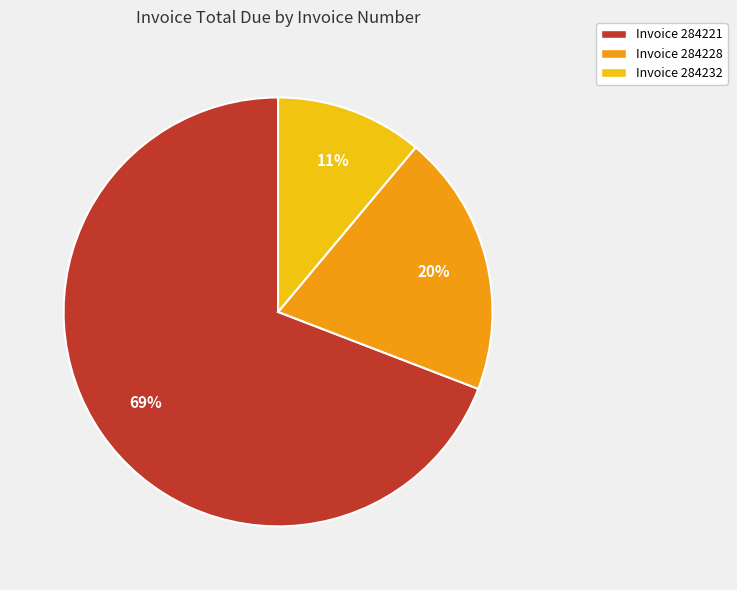

To the nearest percent, what is the difference between the largest and smallest slice percentages?

58%